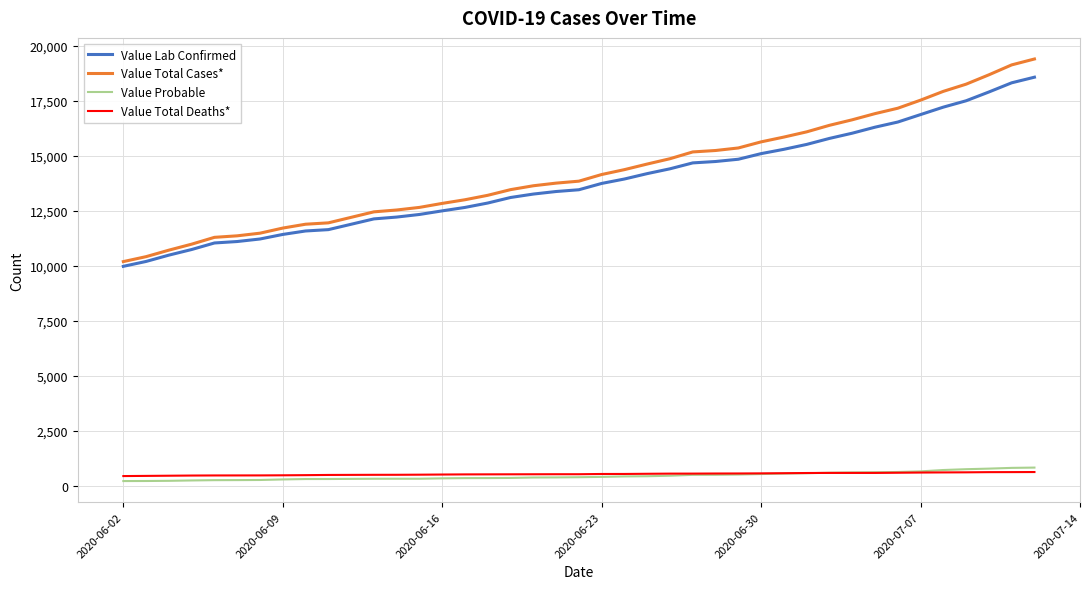

True or false: Value Lab Confirmed and Value Probable cross at least once.

False